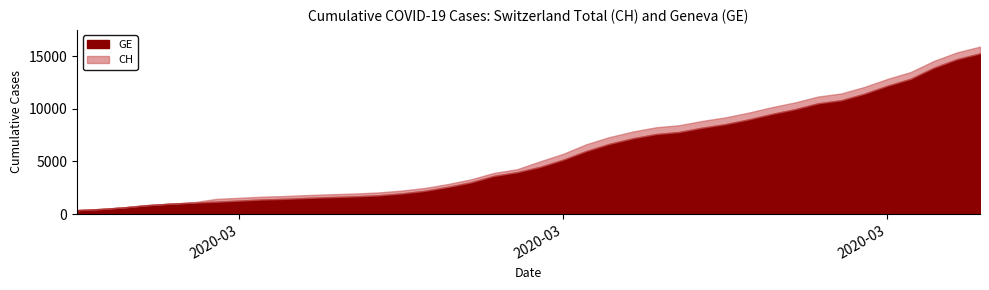

The value of GE at 2020-02-25 is 674. True or false?

False